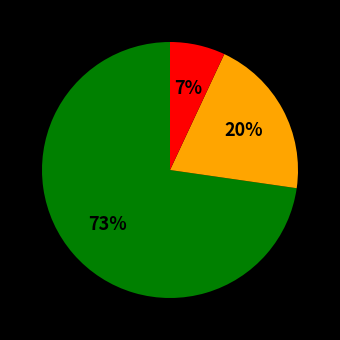

To the nearest percent, what is the average slice percentage?

33%